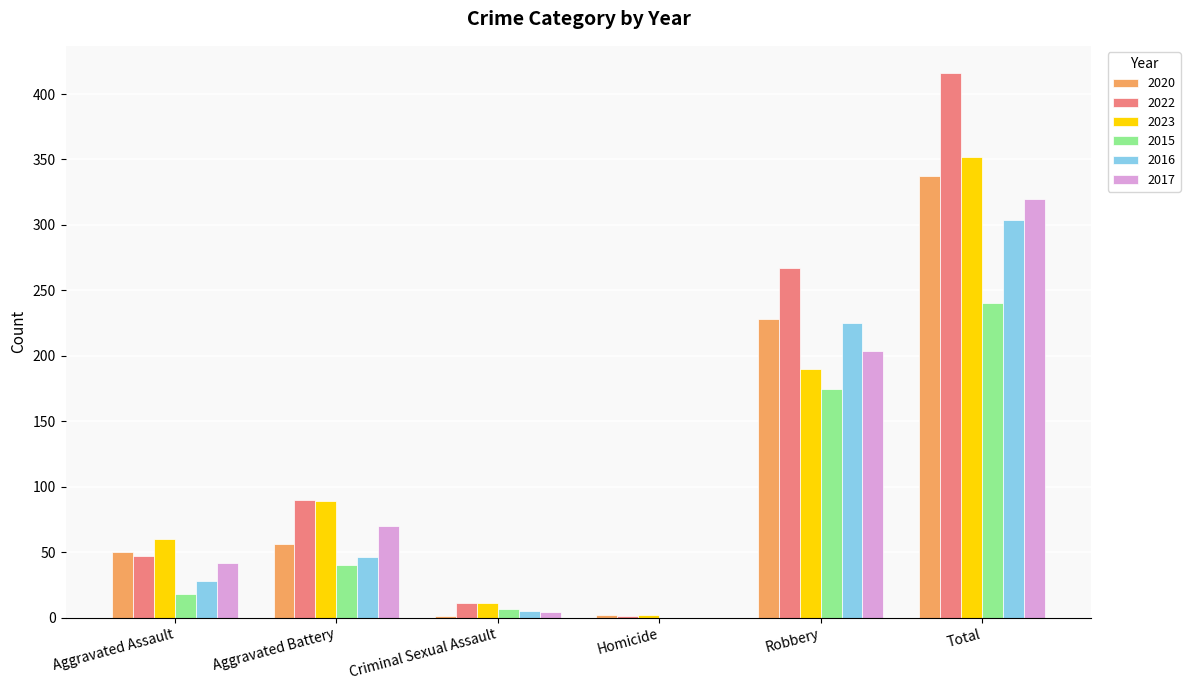

What is the sum of all 2015 values?

480